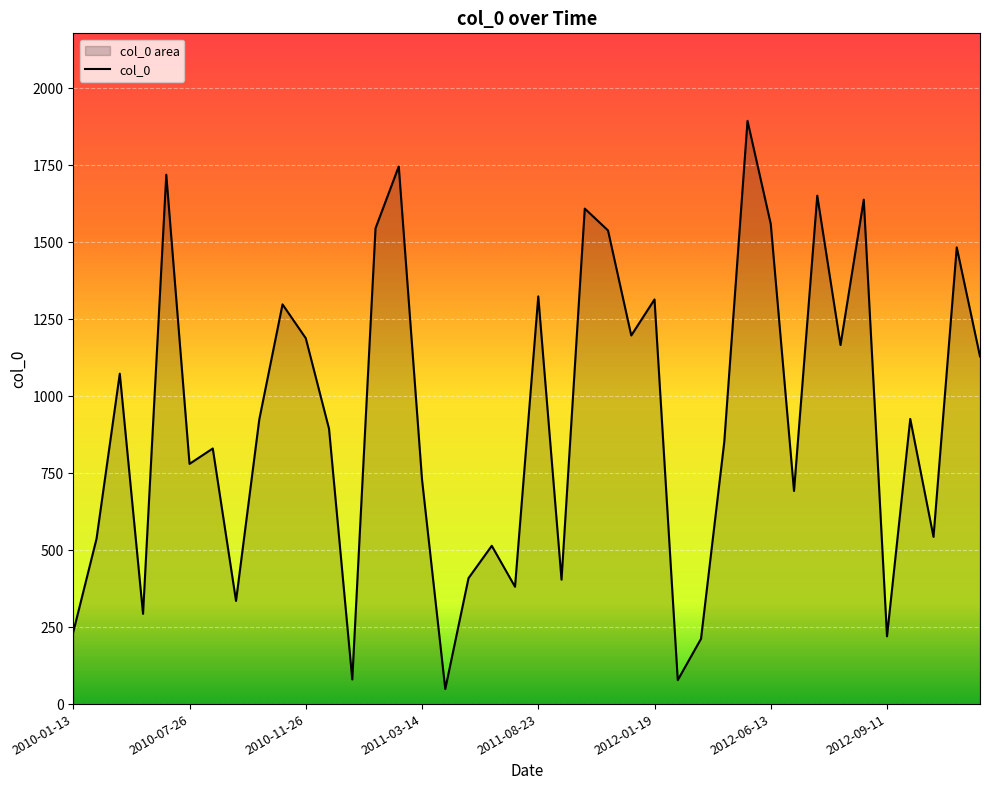

What is the smallest value displayed?

49